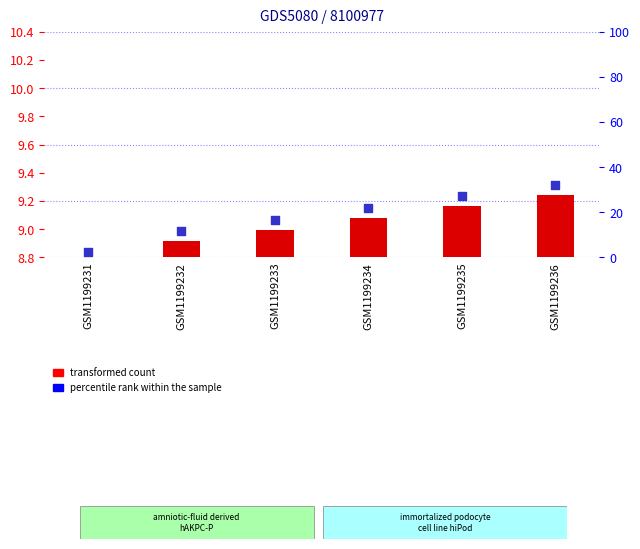

Which series has the largest Y range (max minus min)?

percentile rank within the sample